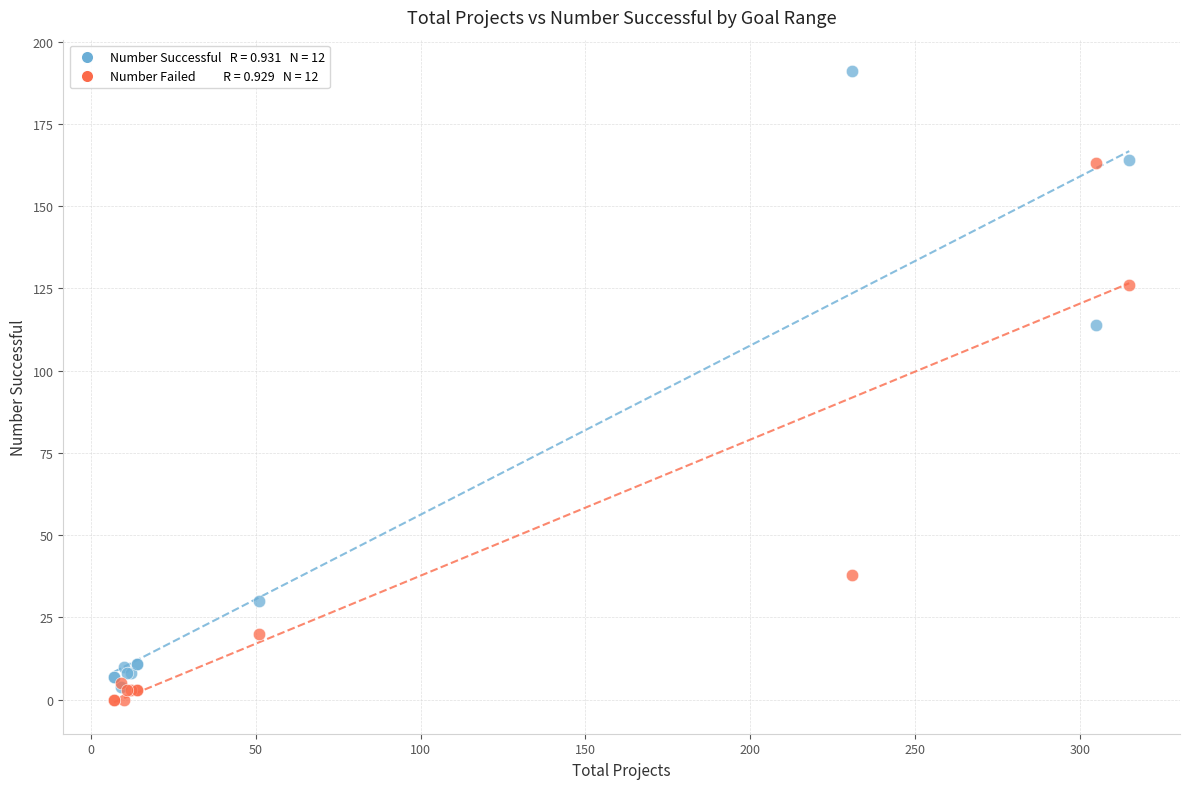

Across all series, what Y value is closest to 95?

114